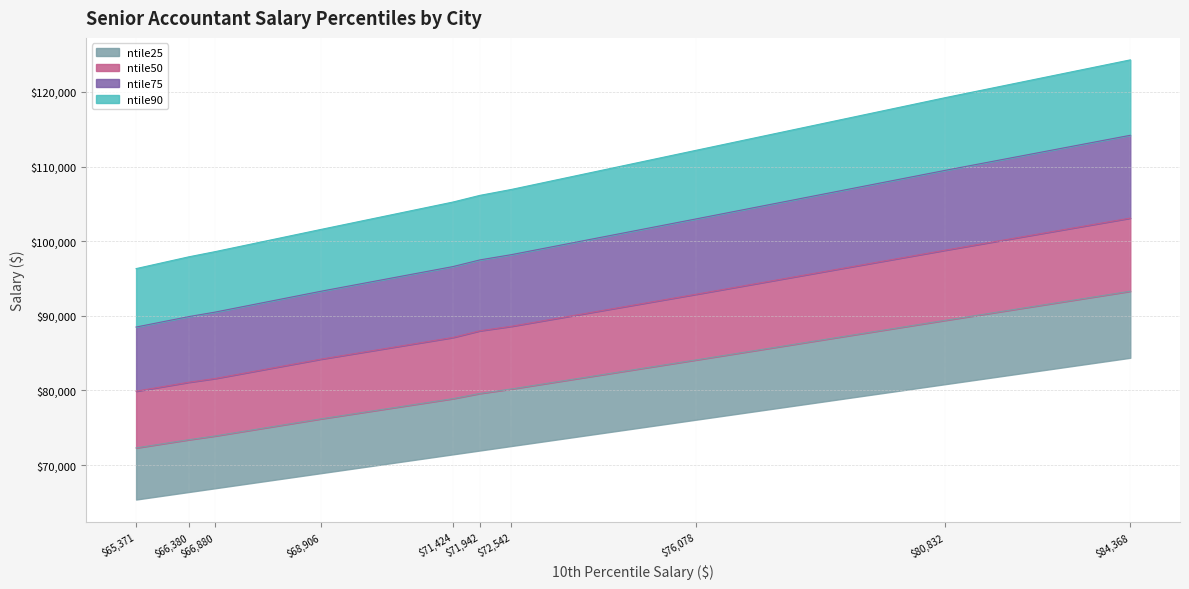

List the series in order of their overall mean, highest first.

ntile90, ntile75, ntile50, ntile25